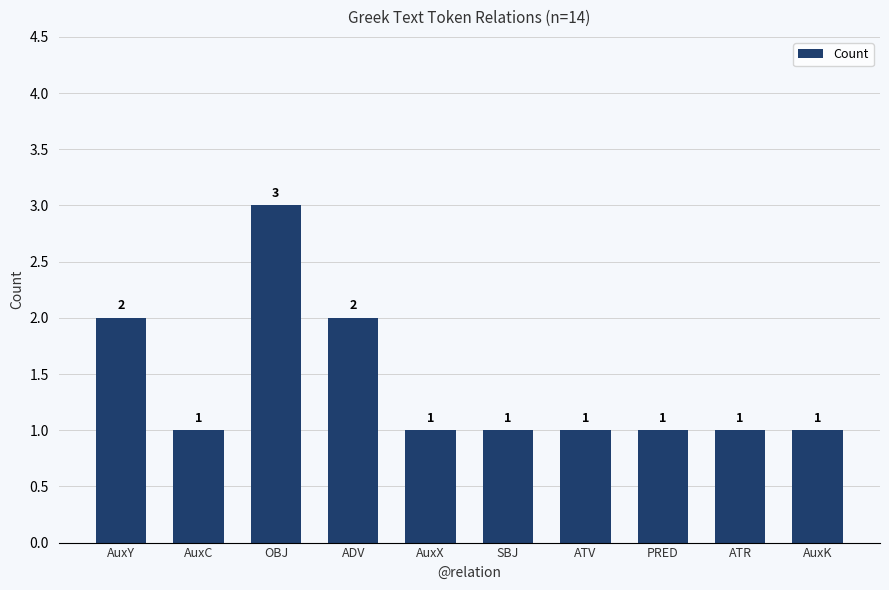

True or false: the data shows 0 at AuxX.

False